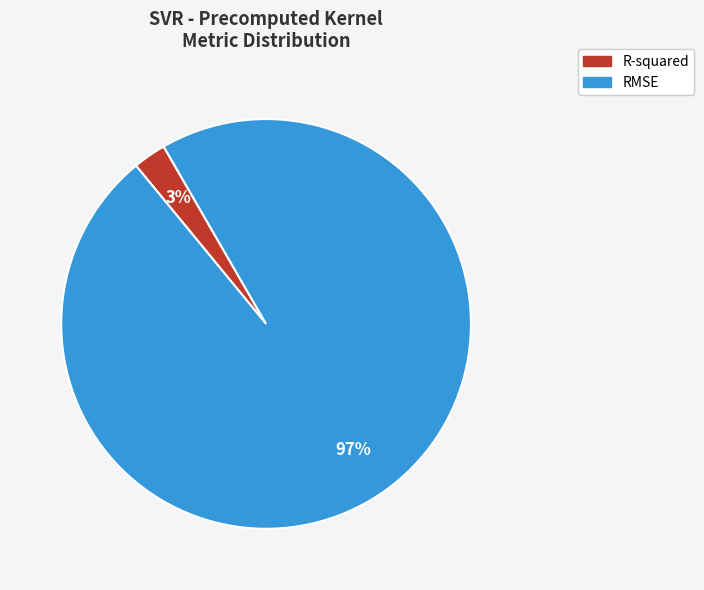

Which slice is the largest?

RMSE